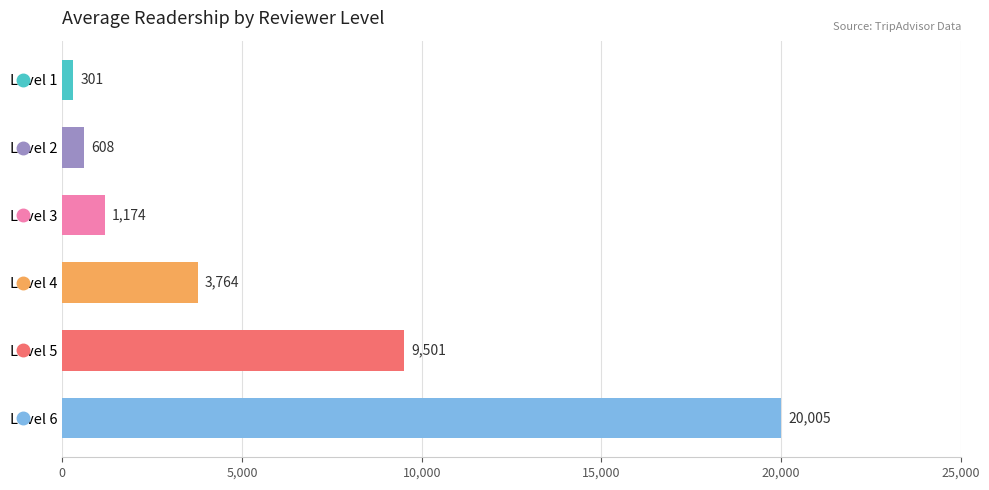

Are the bars grouped side by side (vs. stacked)?

No